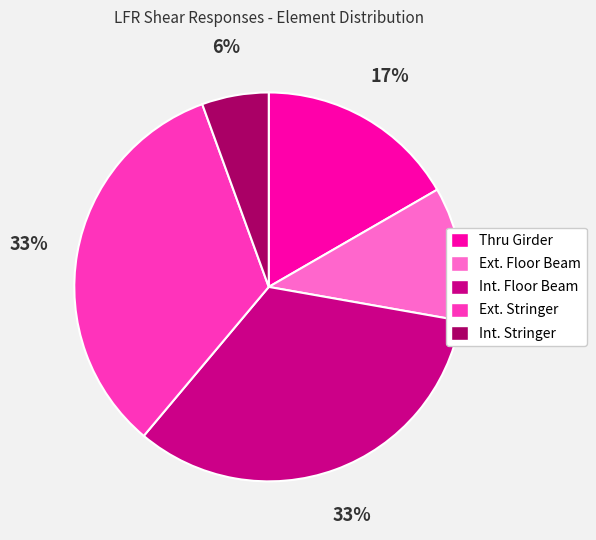

Is the sum of Ext. Floor Beam and Thru Girder greater than half?

No